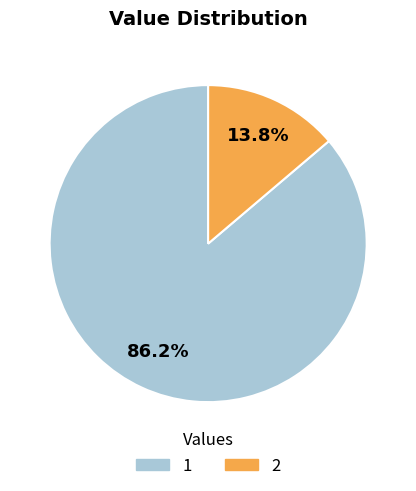

What is the ratio of the value at 1 to the value at 2?

6.2